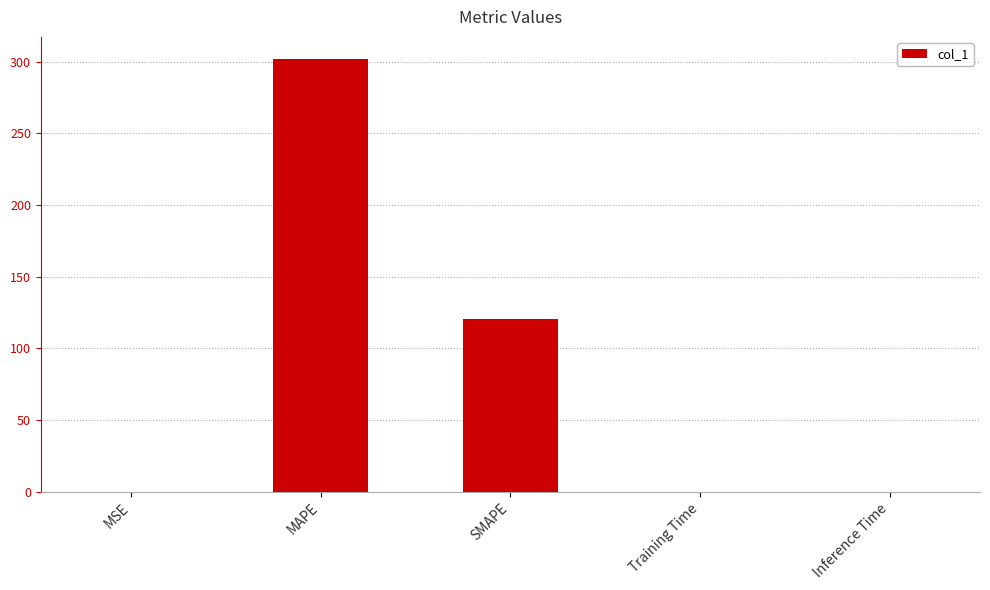

The value at SMAPE is 120.3. True or false?

True